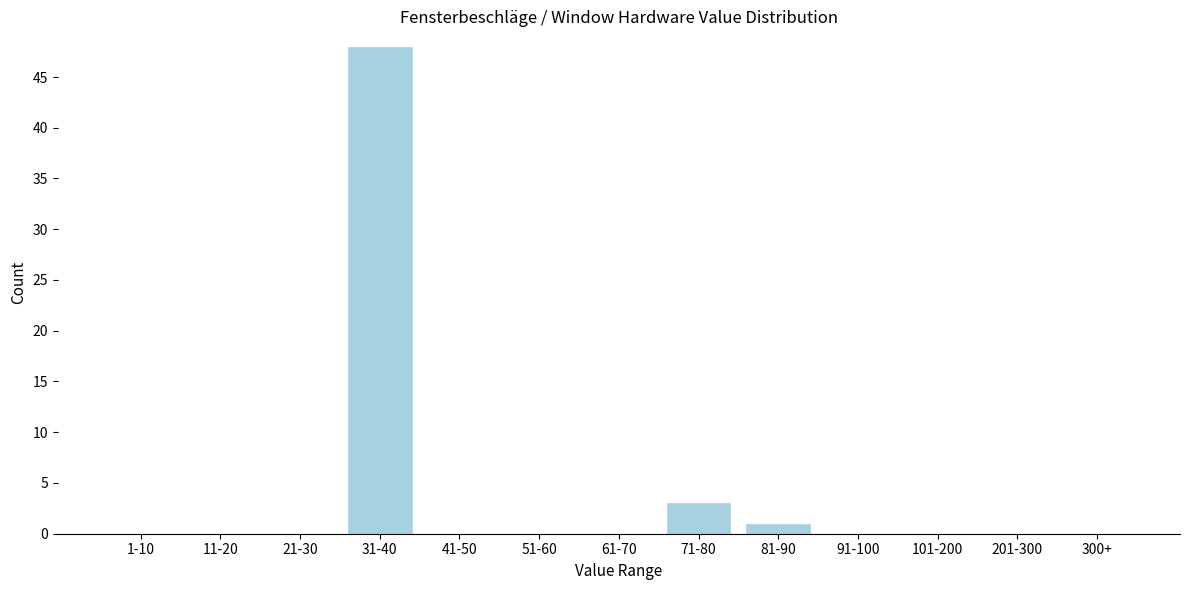

Reading left to right, list all the values displayed in this chart.

1-10=0	11-20=0	21-30=0	31-40=48	41-50=0	51-60=0	61-70=0	71-80=3	81-90=1	91-100=0	101-200=0	201-300=0	300+=0